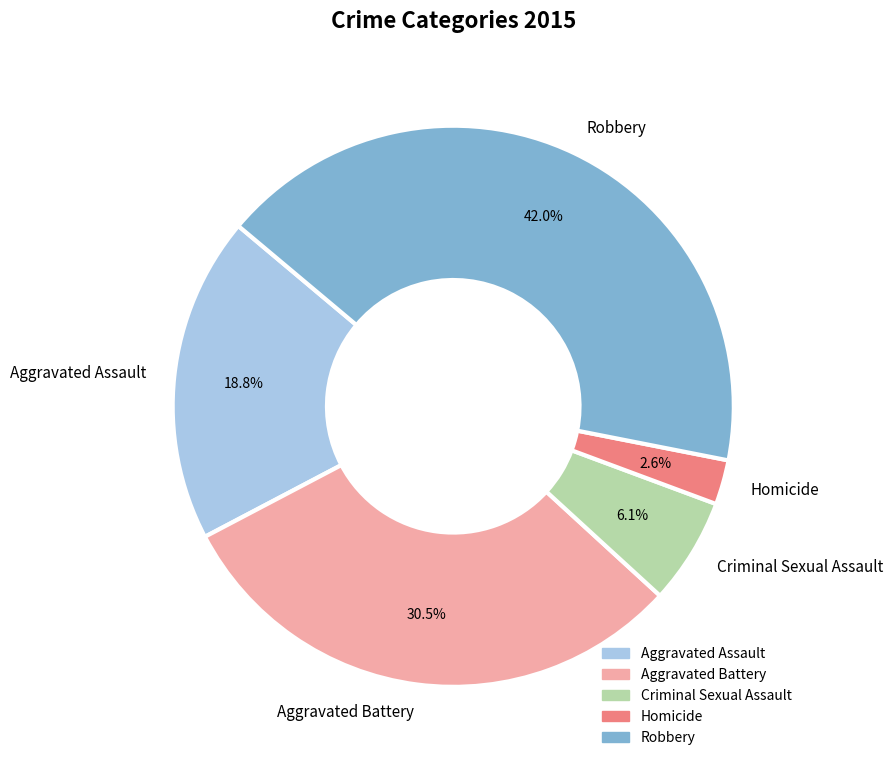

Is there a majority slice in this chart?

No